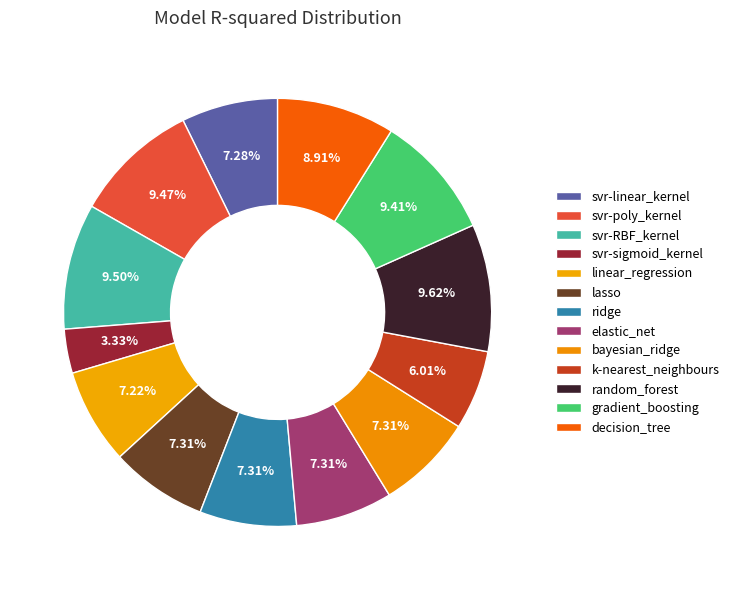

Which category has the smallest portion of the pie?

svr-sigmoid_kernel